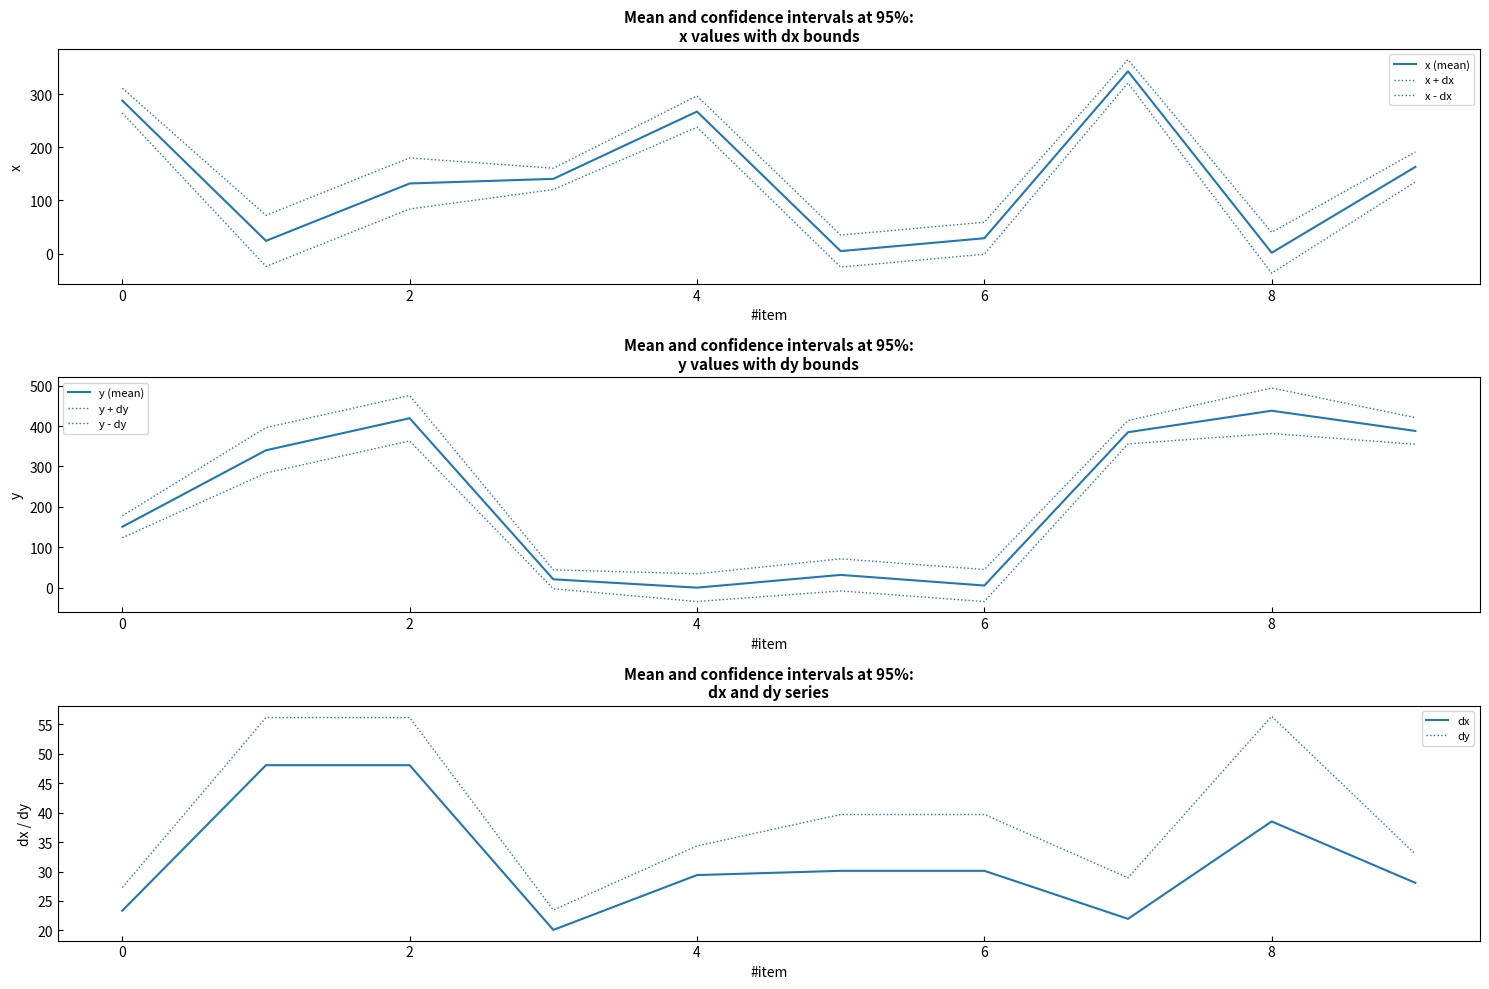

How many data points in x are above 140?

5